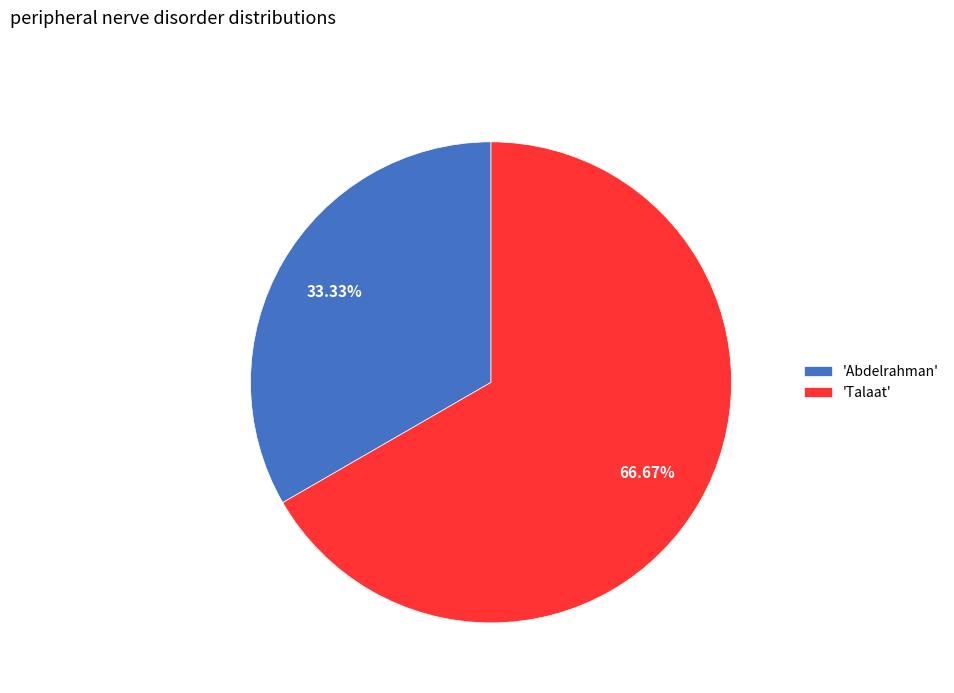

Rank the categories by value from highest to lowest.

'Talaat', 'Abdelrahman'